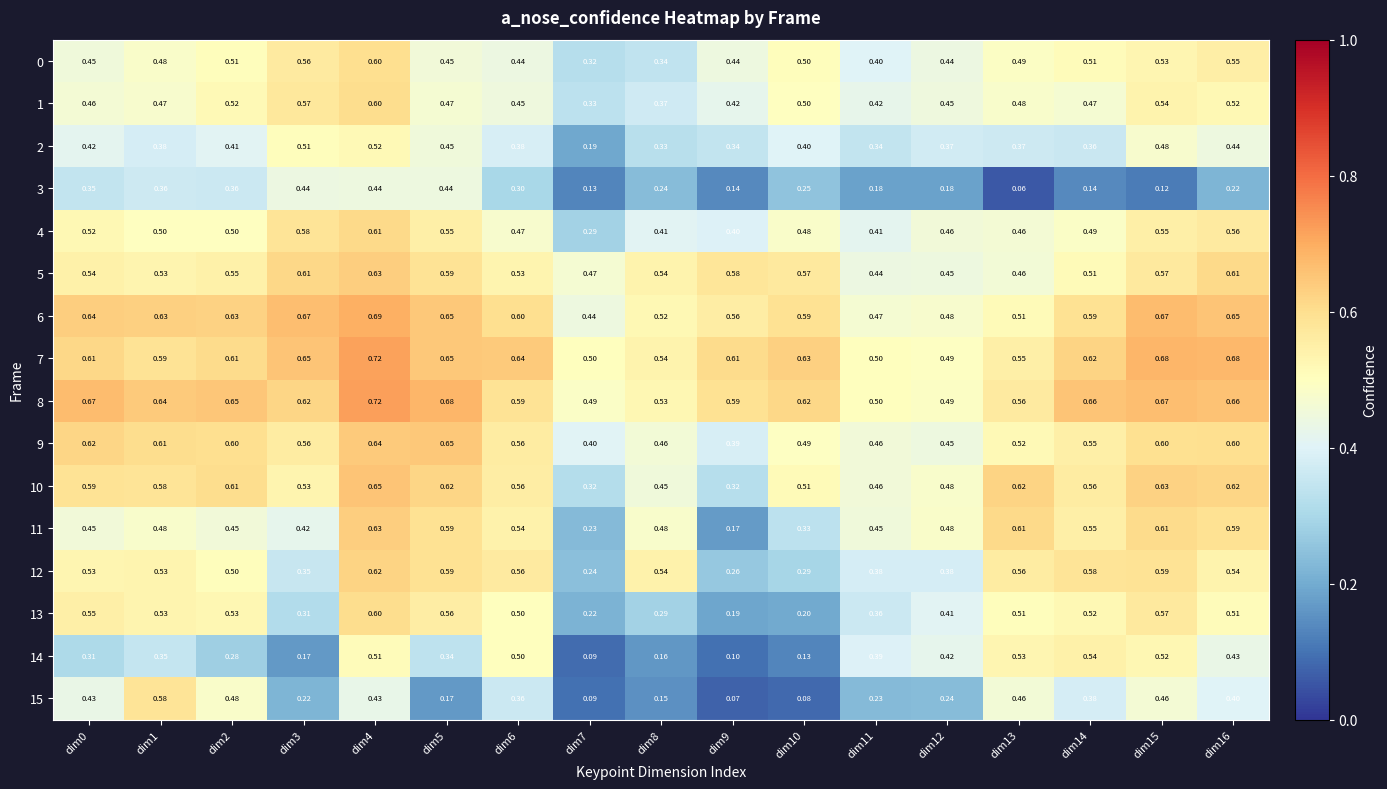

Which series changed the most between dim3 and dim4?

14